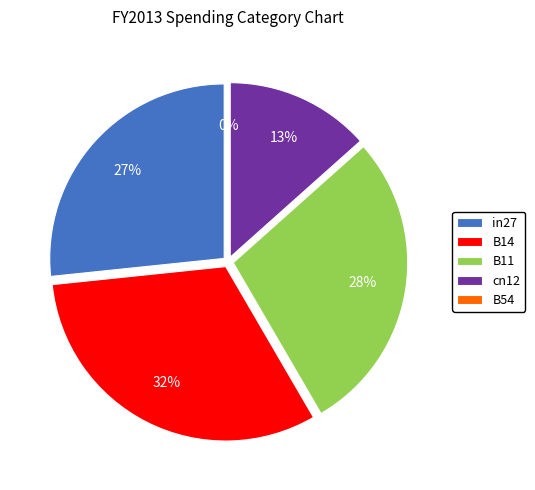

Which slice is the largest?

B14